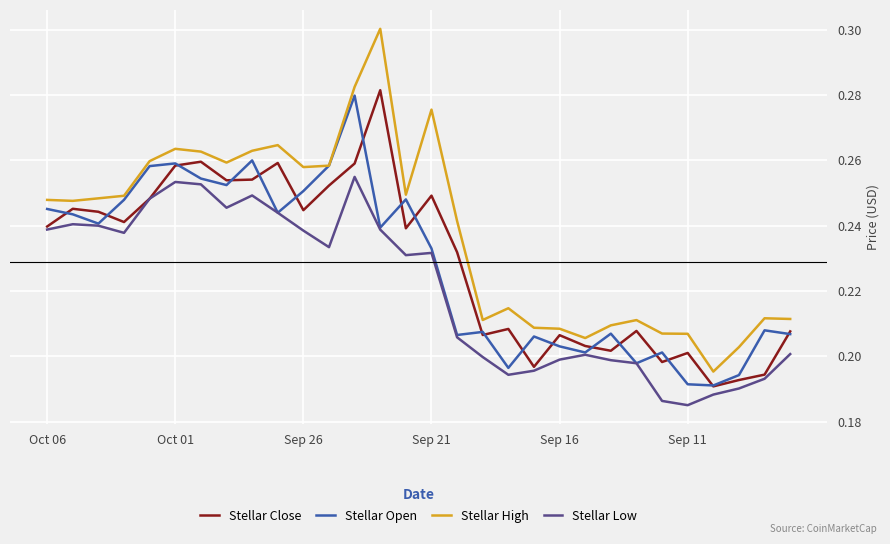

Which series has the largest total across all categories?

Stellar High